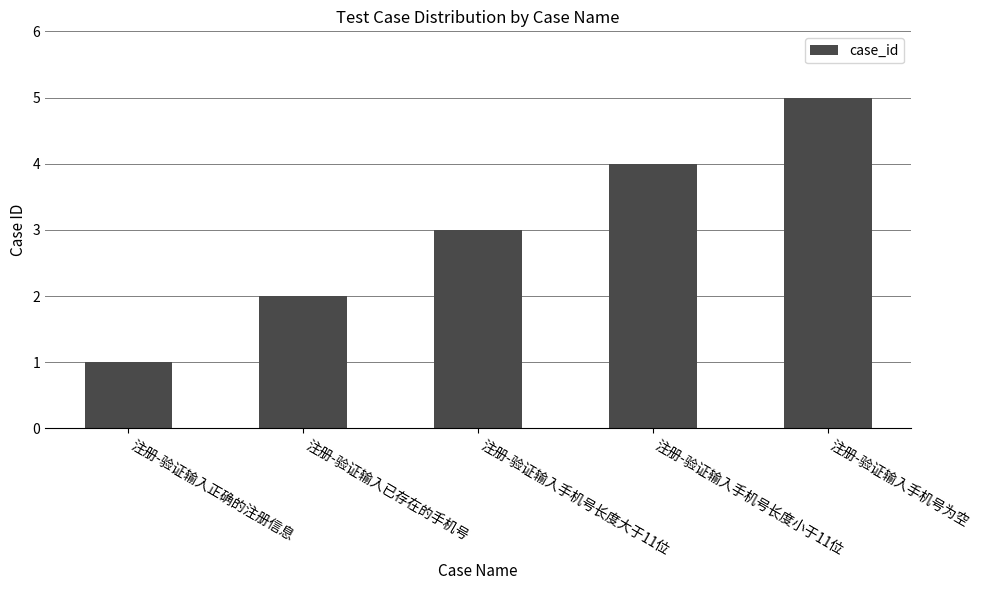

The chart shows a value of 1 at 注册-验证输入已存在的手机号. True or false?

False